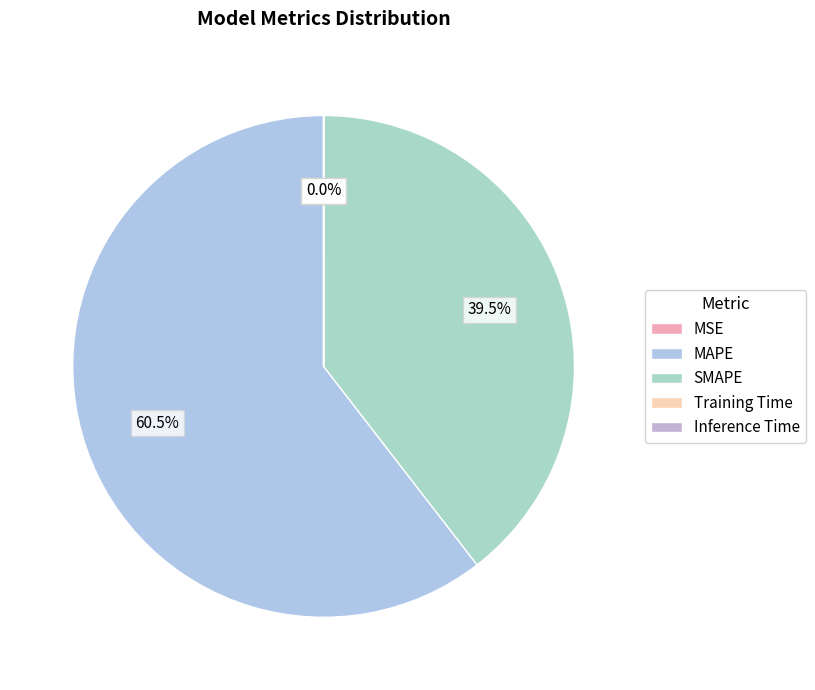

What percentage is the SMAPE slice, to the nearest percent?

40%